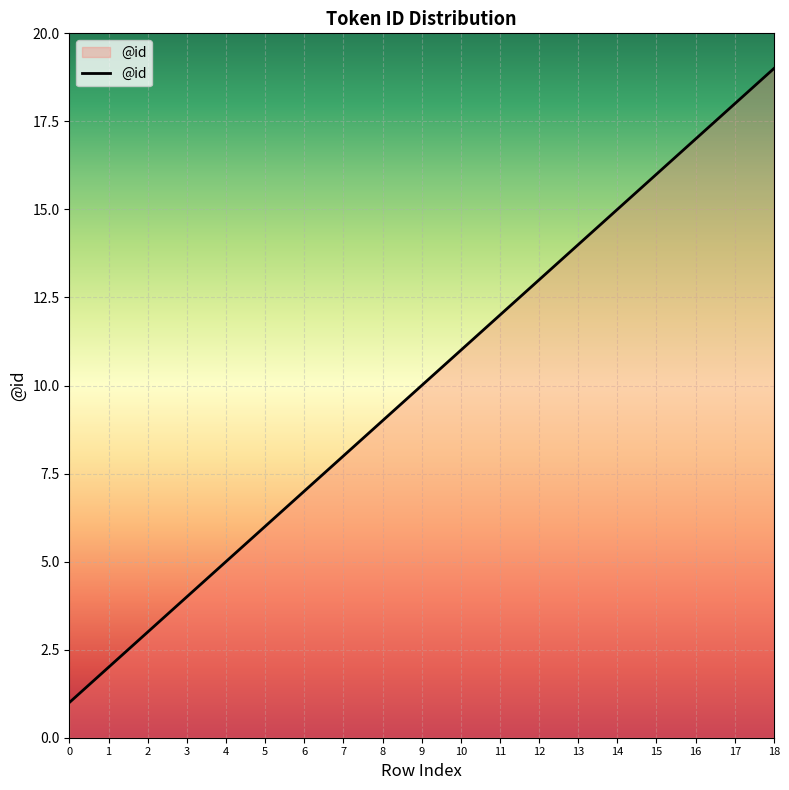

Is it true that the value at 7 is 11?

False